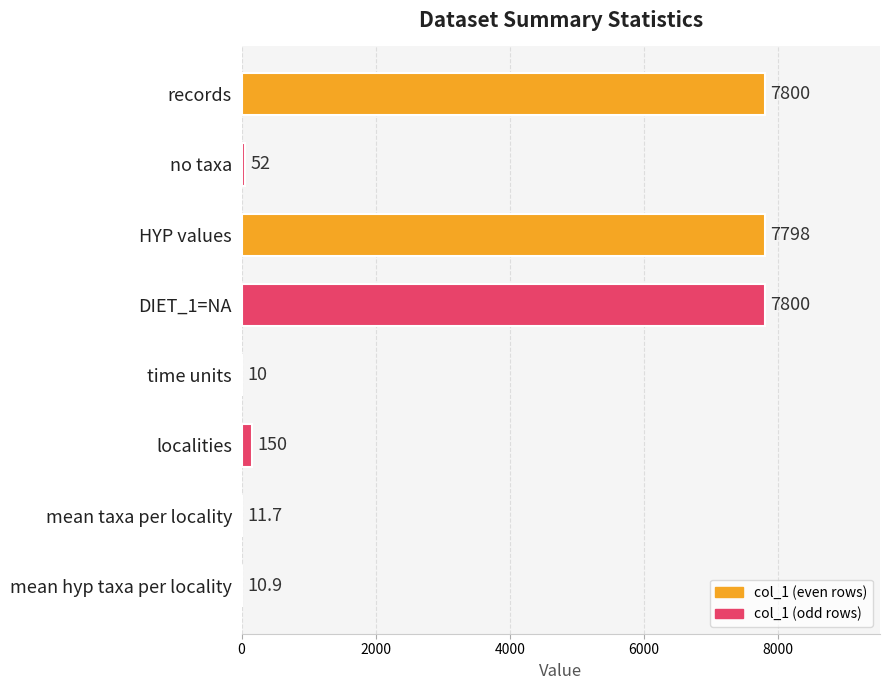

What value does the data have at HYP values?

7798.0